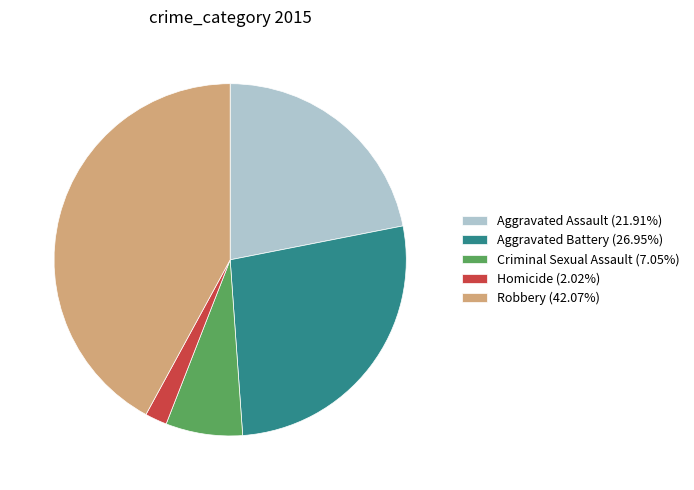

True or false: Aggravated Assault accounts for 33% of the total.

False